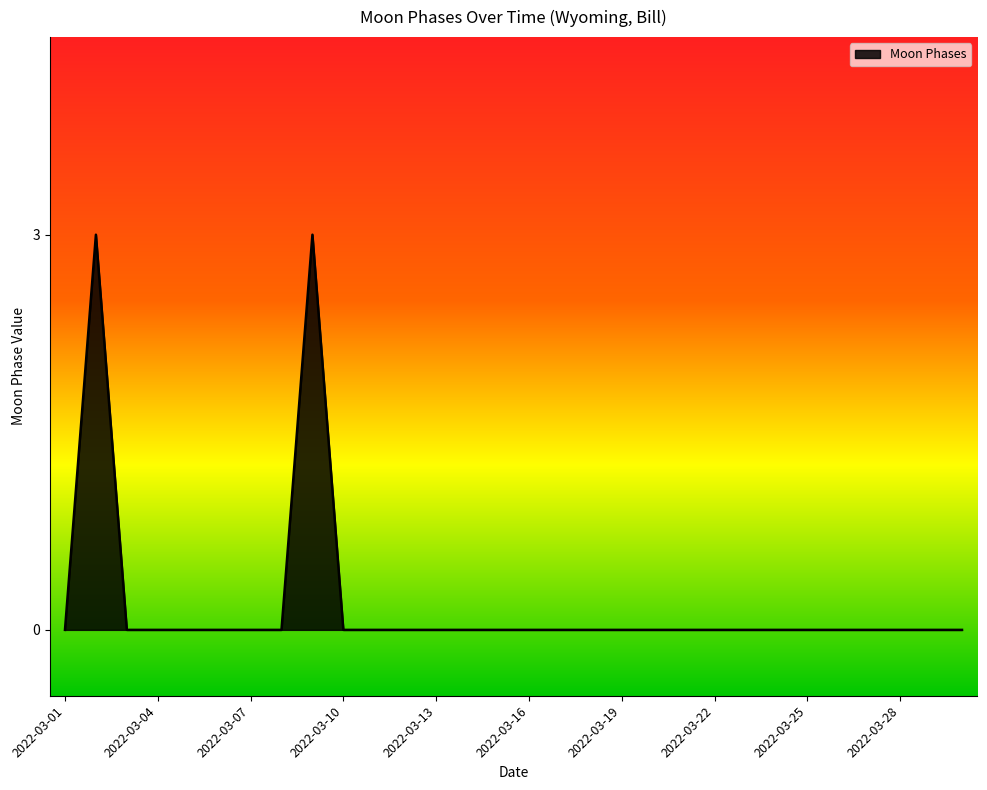

True or false: there are more than 1 points higher than both neighbors.

True